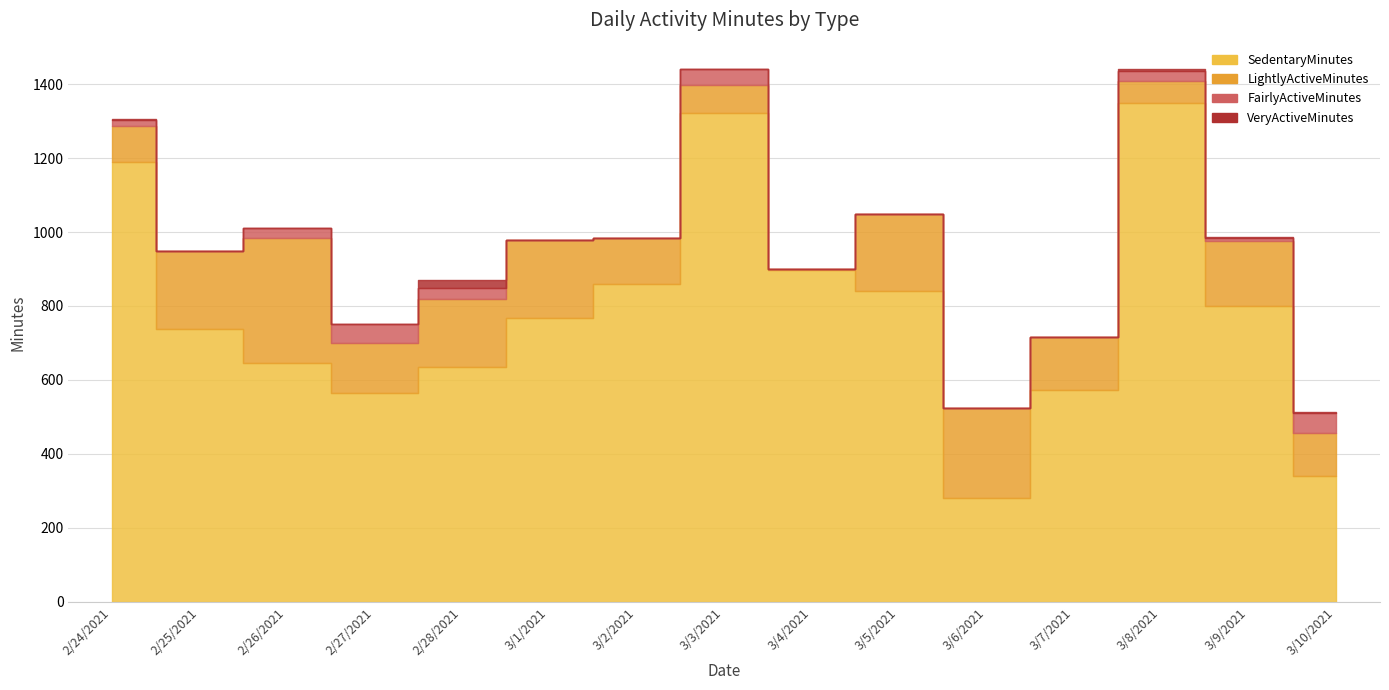

What is the average value of the VeryActiveMinutes series?

2